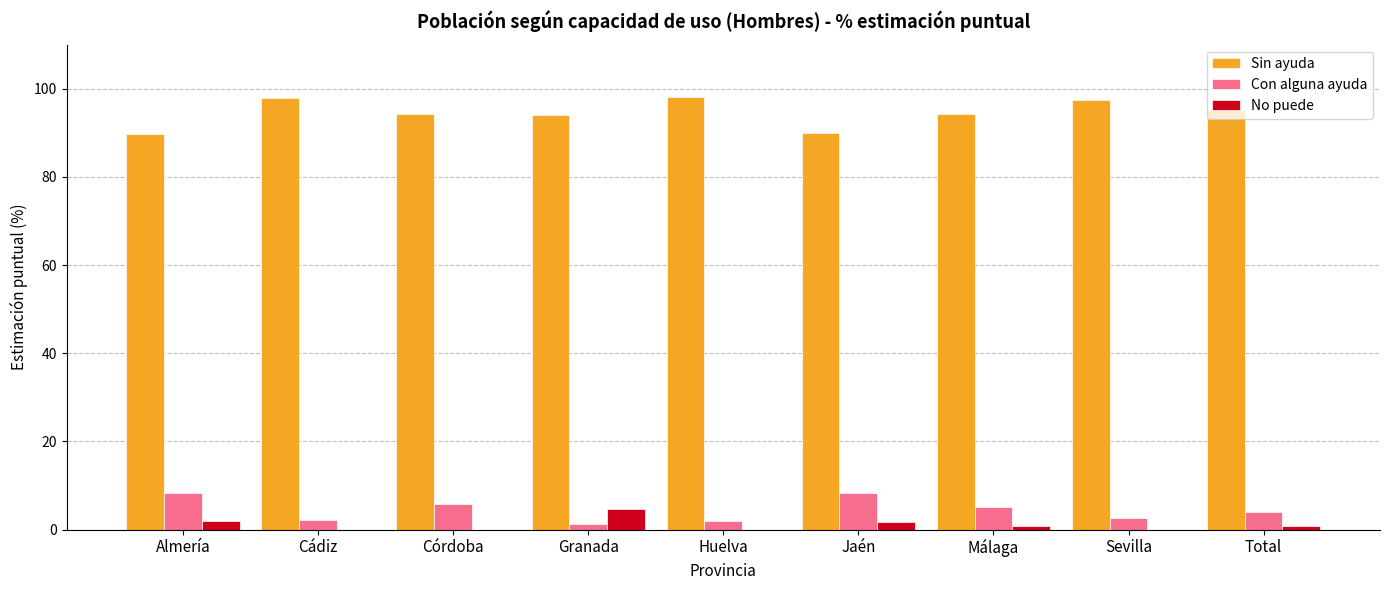

Which series has the largest total across all categories?

Sin ayuda